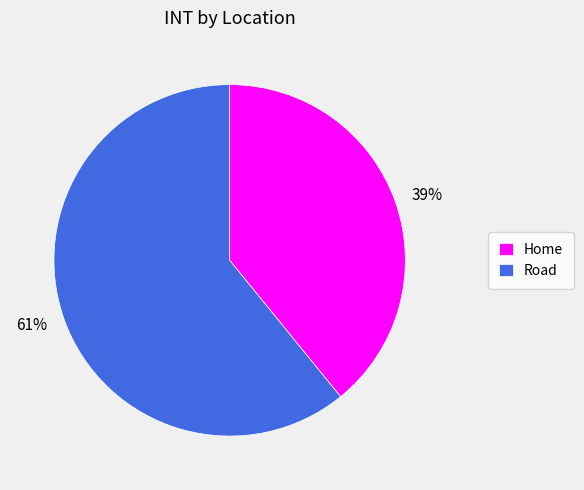

Does Road account for over 50% of the chart?

Yes